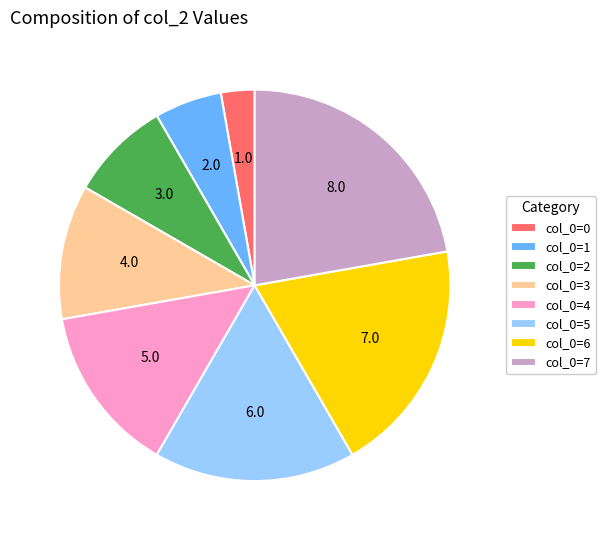

Does col_0=2 represent more than half of the total?

No